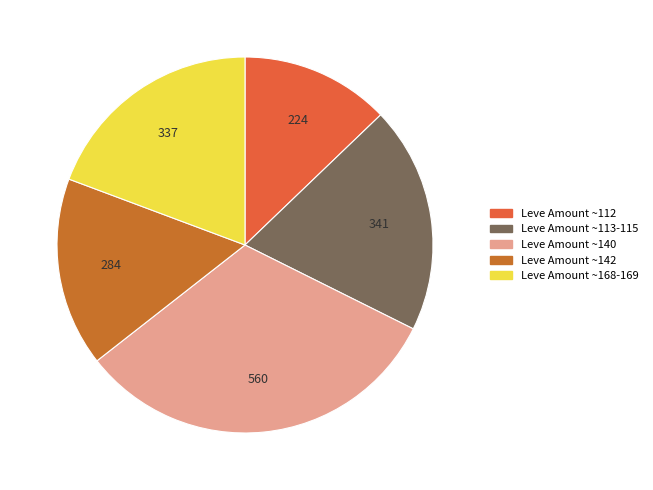

How many slices are in this pie chart?

5